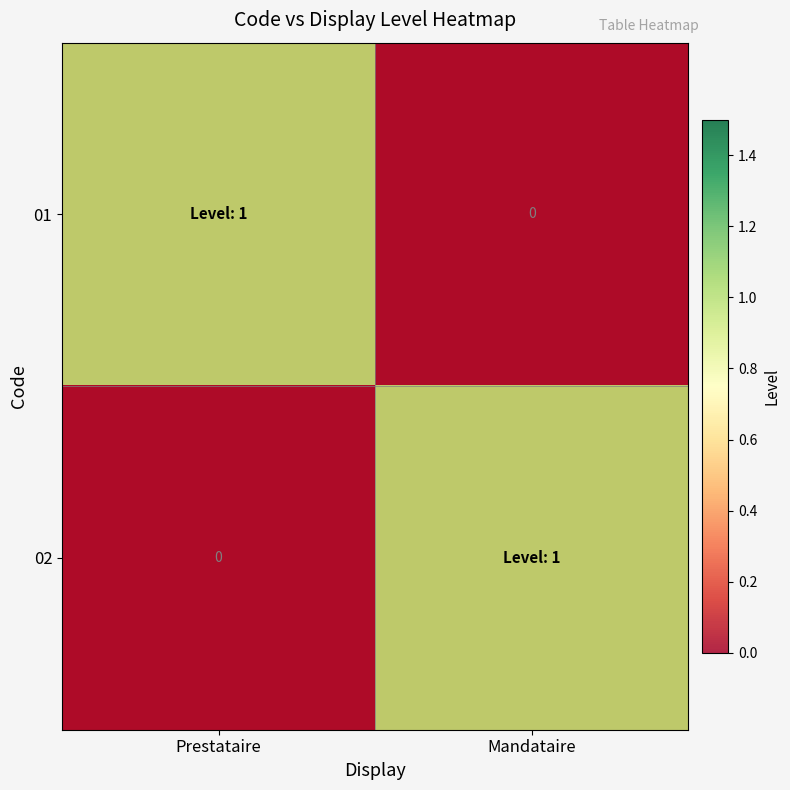

Count the 01 values in the range 0 to 1.

2